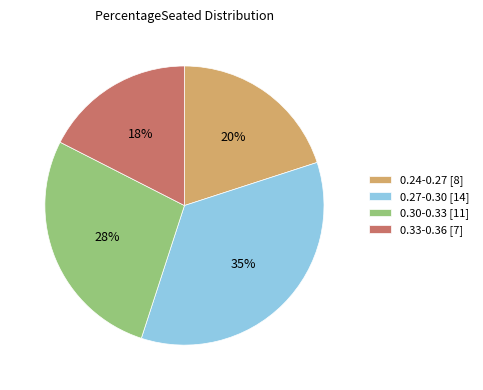

Does any single category account for the majority?

No